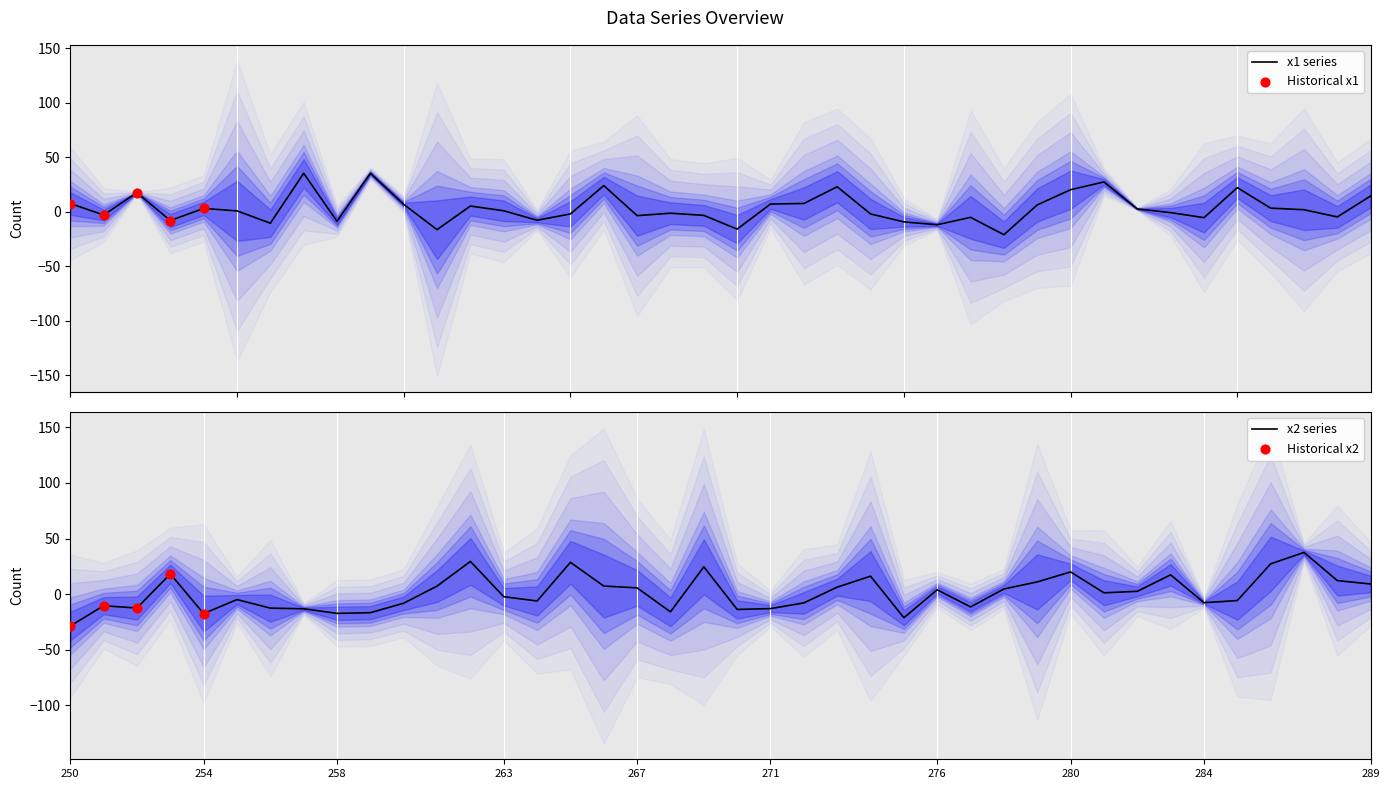

Which series has the largest Y range (max minus min)?

x2